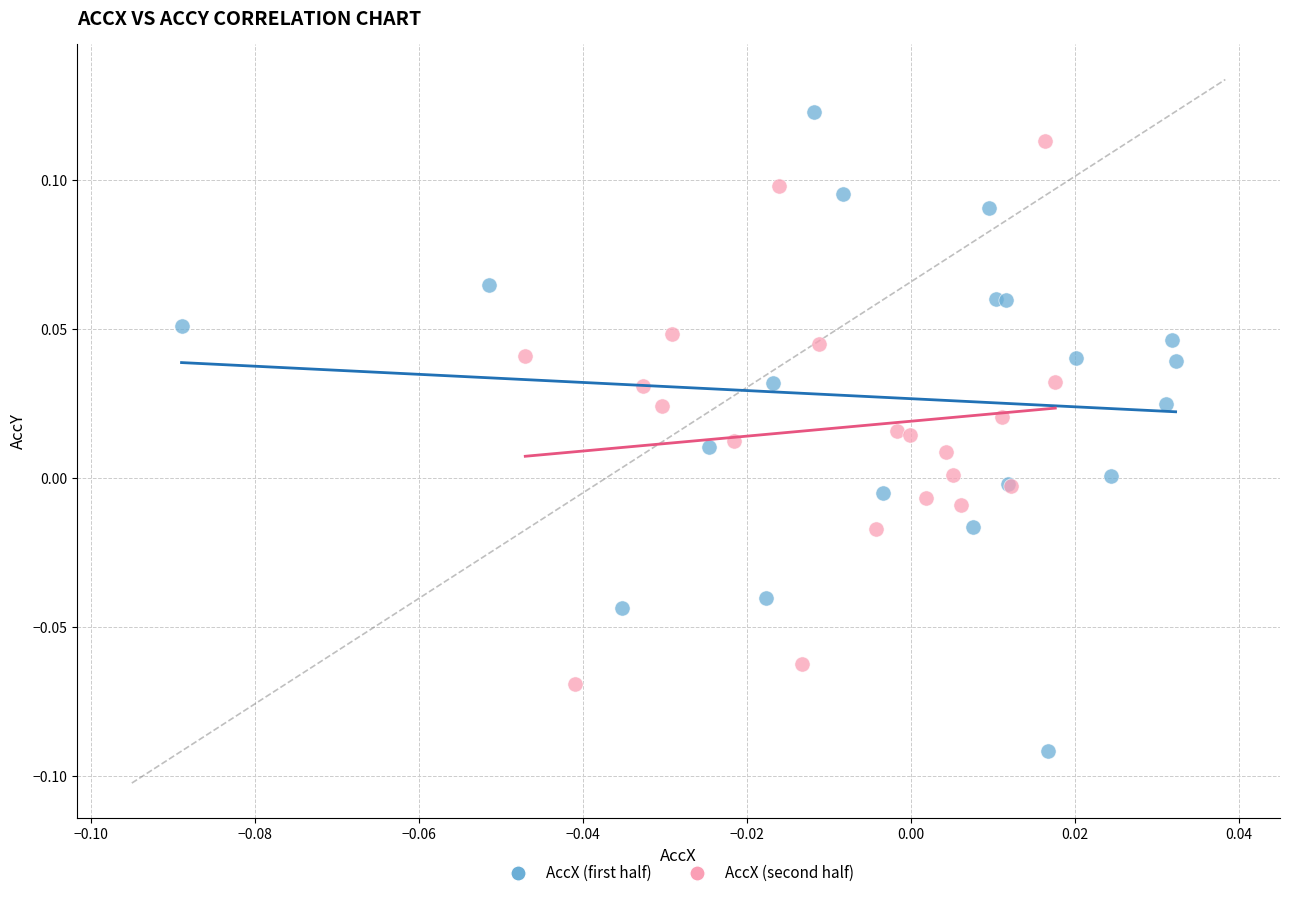

Which series reaches the minimum Y coordinate?

AccX (first half)